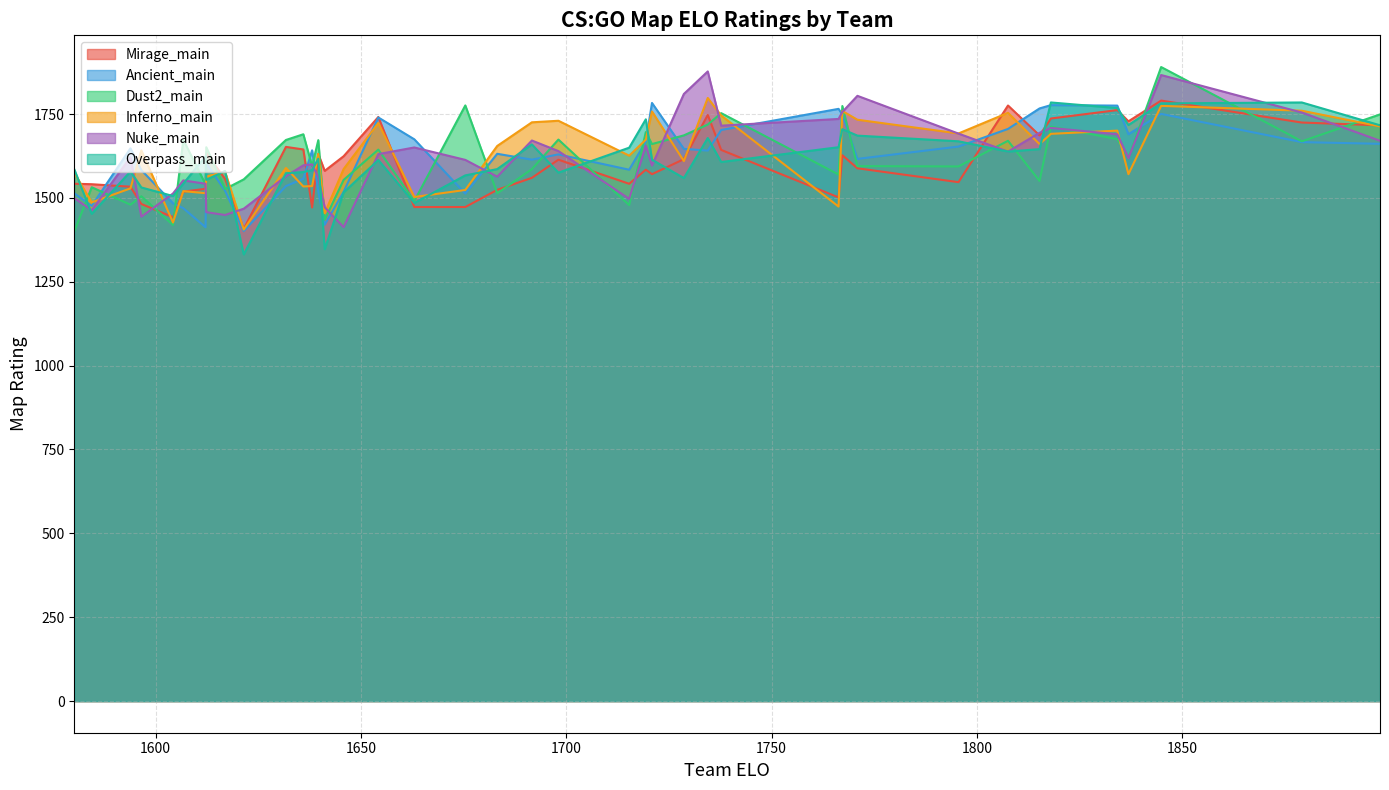

The value of Ancient_main at 1596.535936643985 is 1582.9. True or false?

True